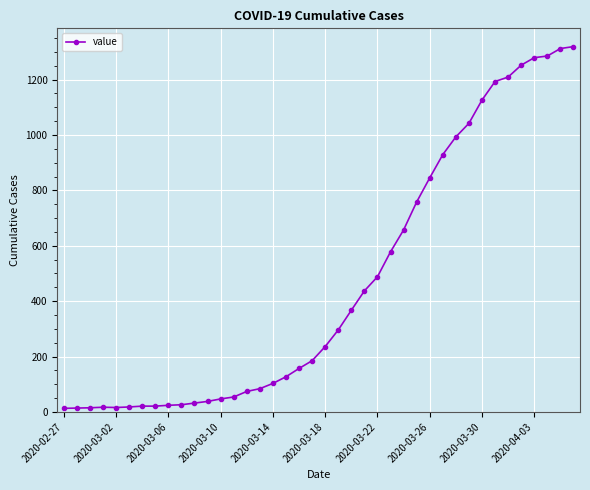

What is the greatest value displayed?

1319